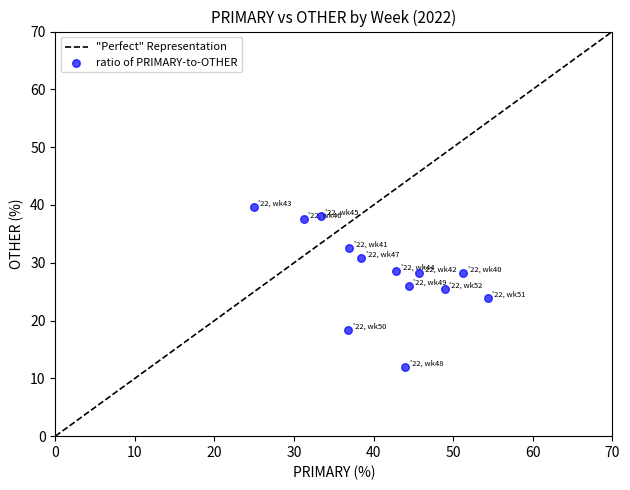

What is the range of X values (max minus min)?

29.3